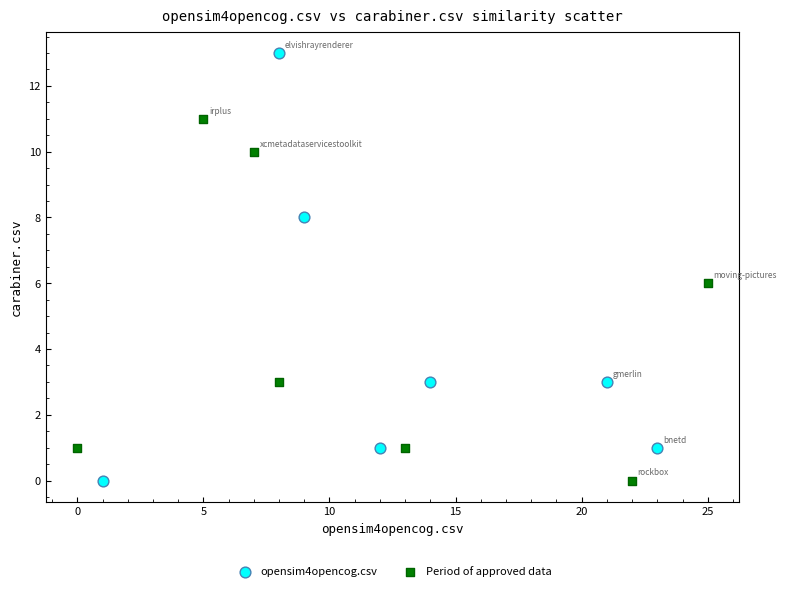

Which series contains the highest Y value?

opensim4opencog.csv